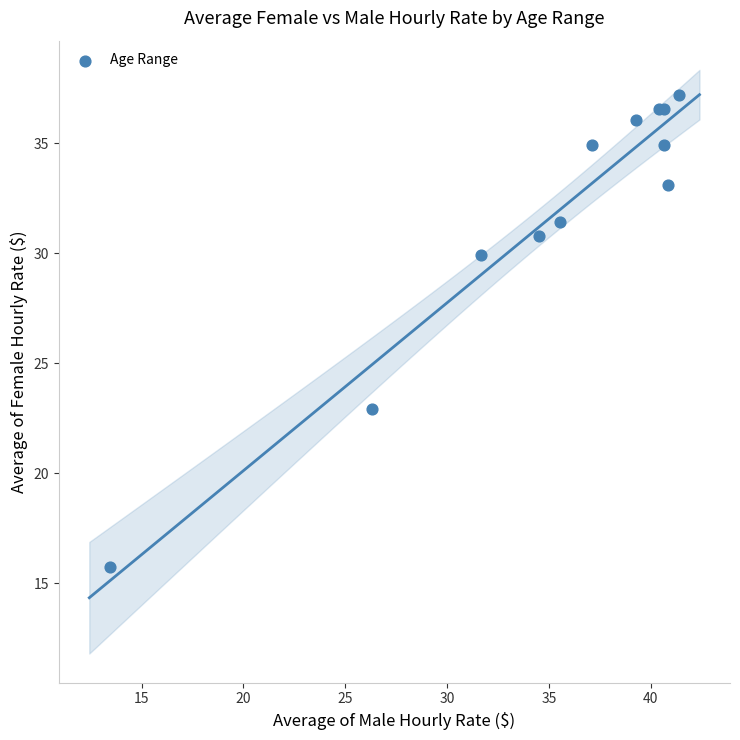

What Y value in the scatter plot is closest to 26?

22.9